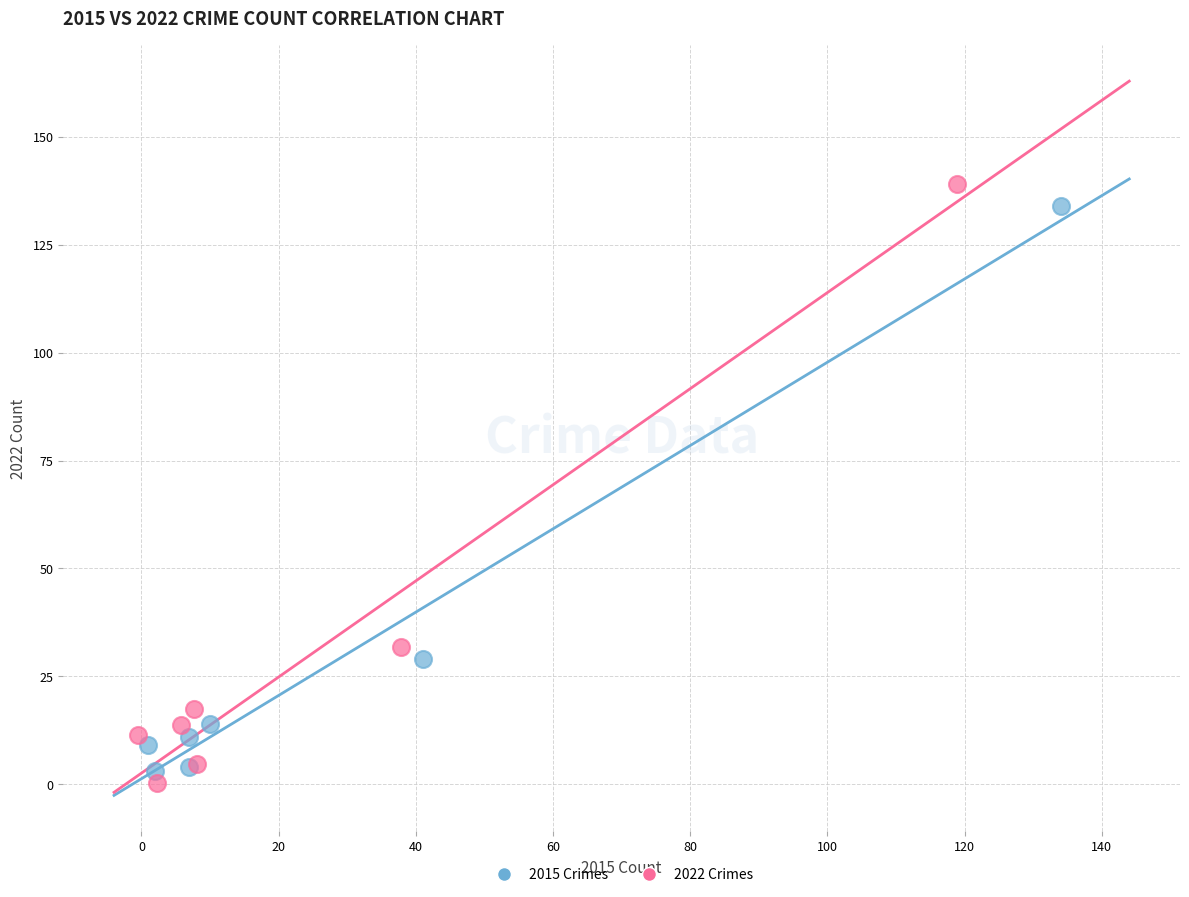

Which series reaches the maximum Y coordinate?

2022 Crimes